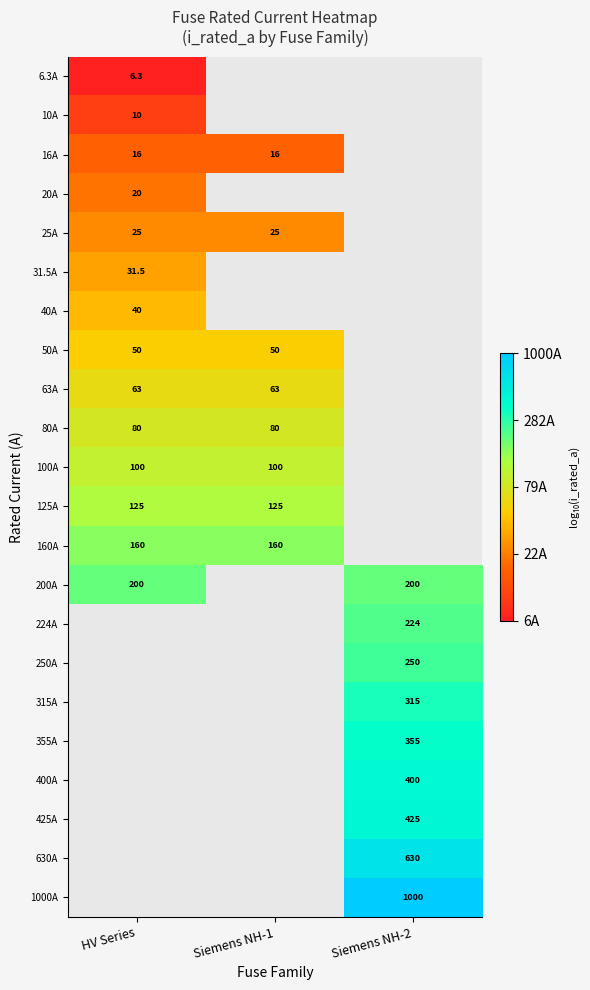

Is the value of 630A at Siemens NH-2 greater than the value of 25A at HV Series?

Yes